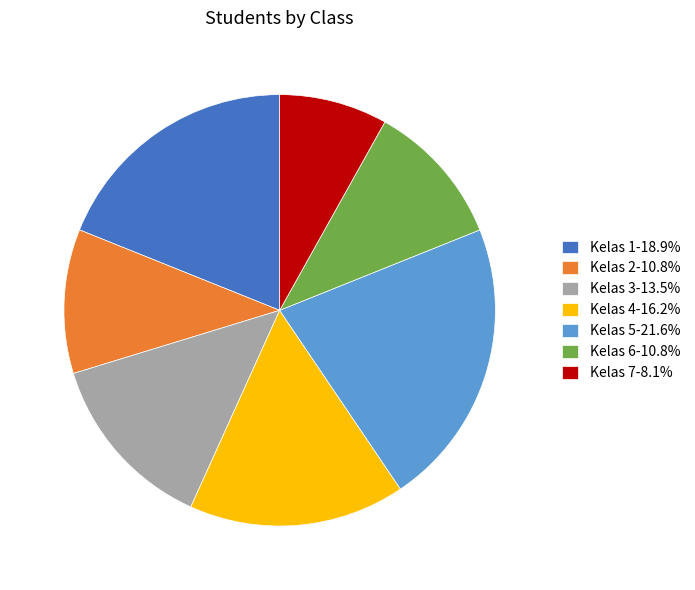

Approximately how many times larger is the value at Kelas 5-21.6% compared to Kelas 4-16.2%?

1.3